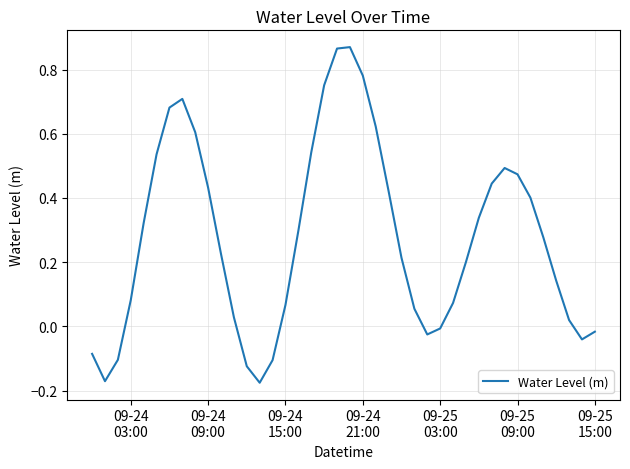

What is the difference between the maximum and minimum values?

1.0